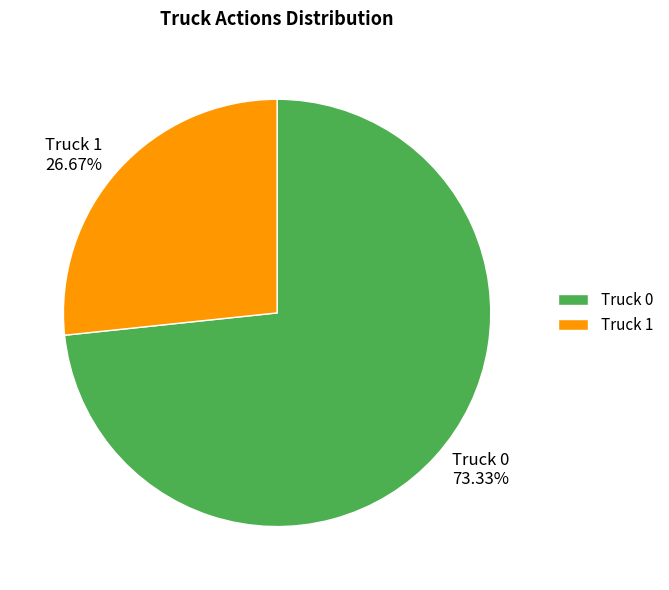

Which slice is the smallest?

Truck 1